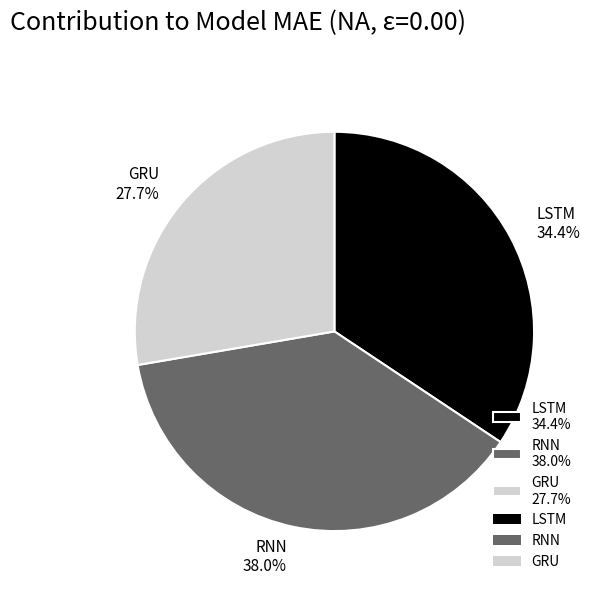

Is it true that RNN is 52% of the pie?

False